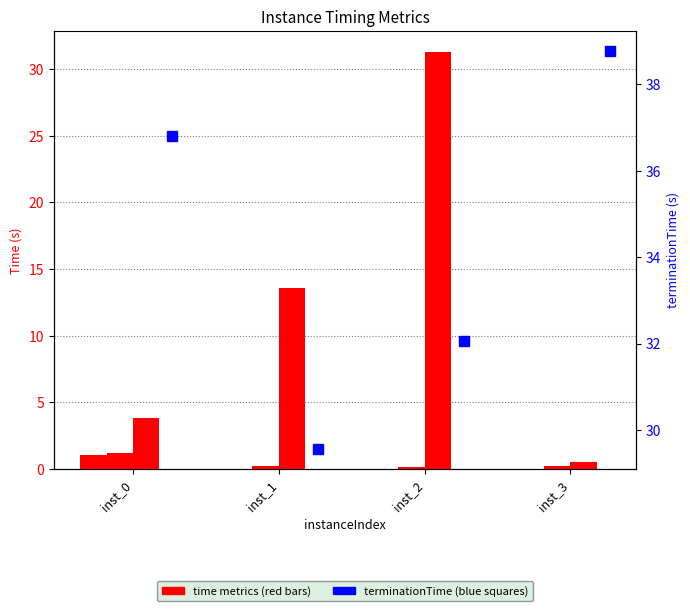

Is the value of rootDualBoundTime at inst_2 greater than the value of vpcGenerationTime at inst_2?

Yes